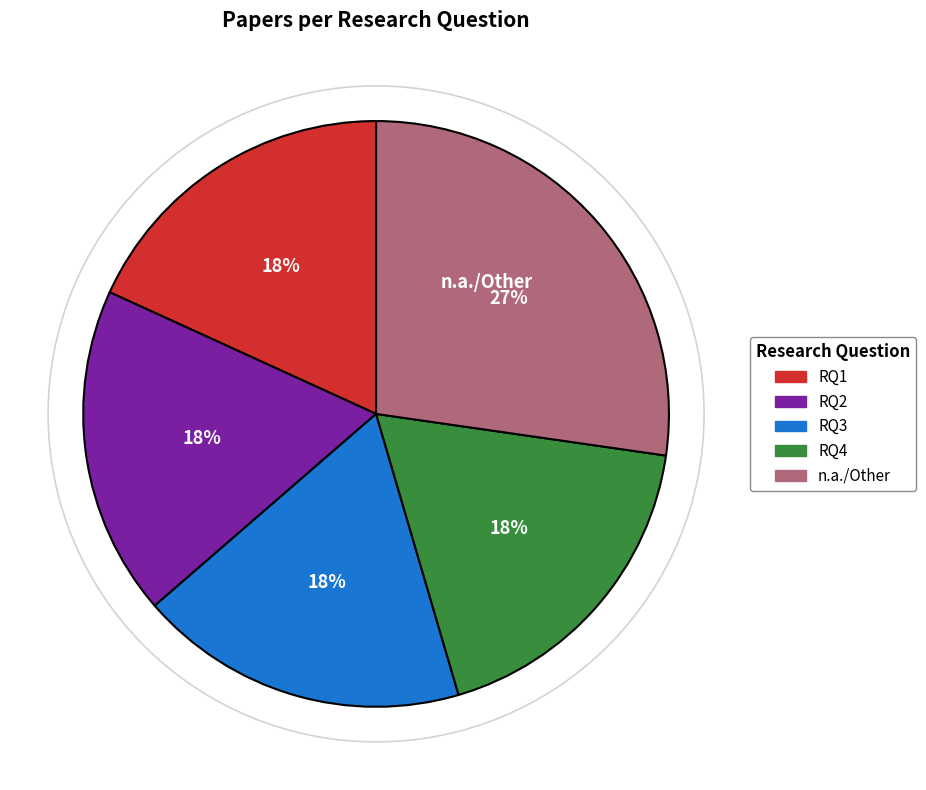

What is the ratio of the value at RQ3 to the value at RQ1?

1.0